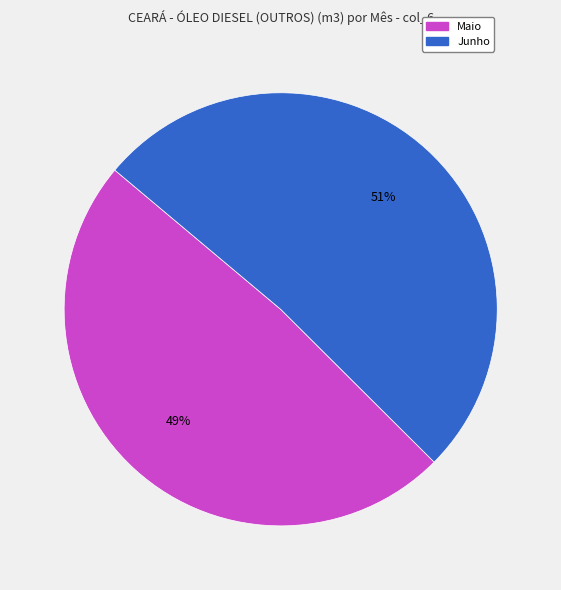

To the nearest percent, what is the average slice percentage?

50%